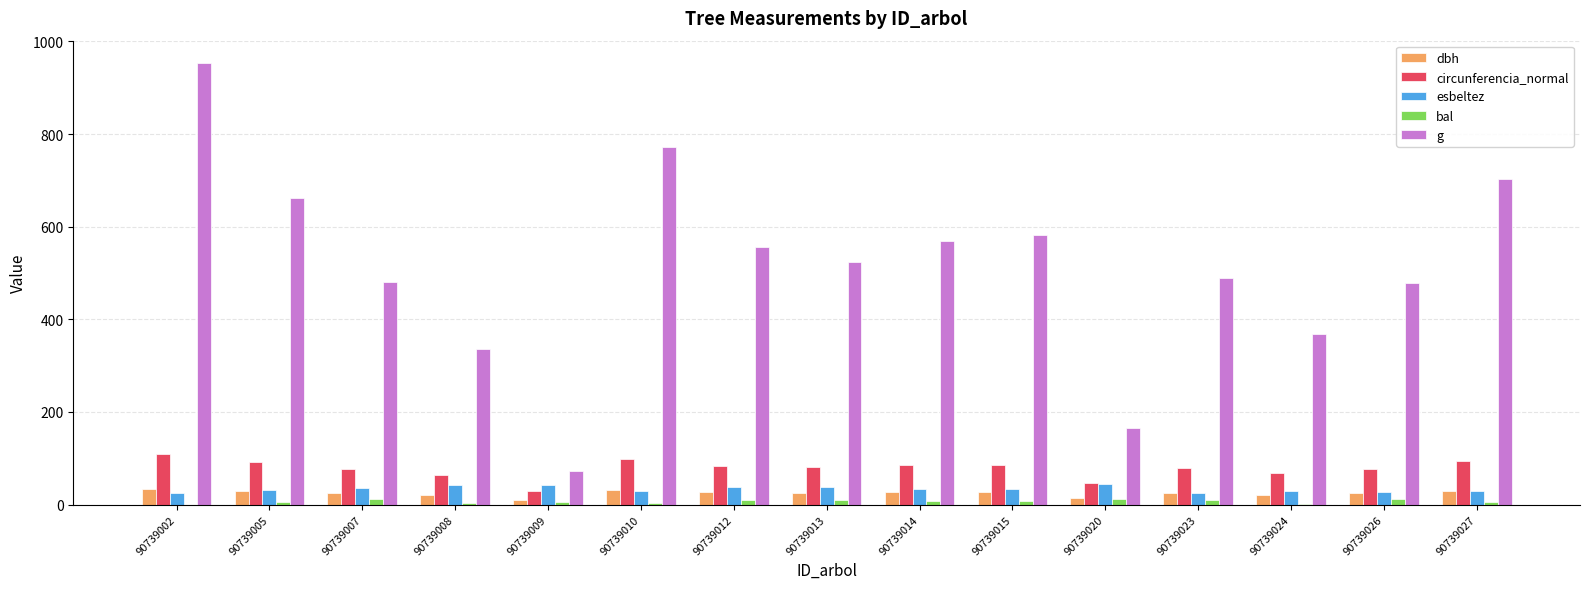

Between 90739020 and 90739024, which series saw the biggest shift?

g